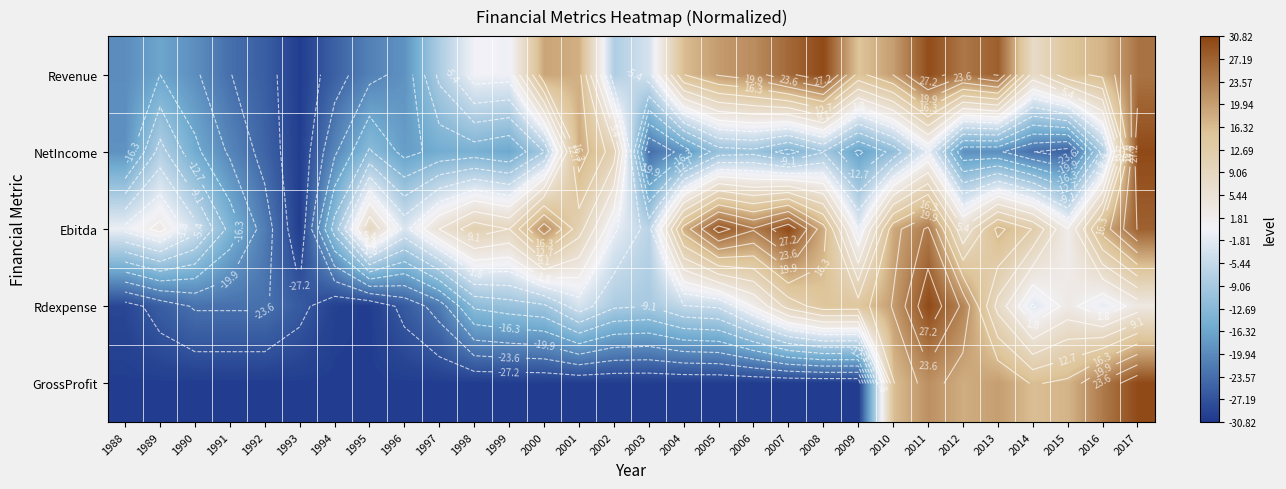

How many values in NetIncome are below zero?

27